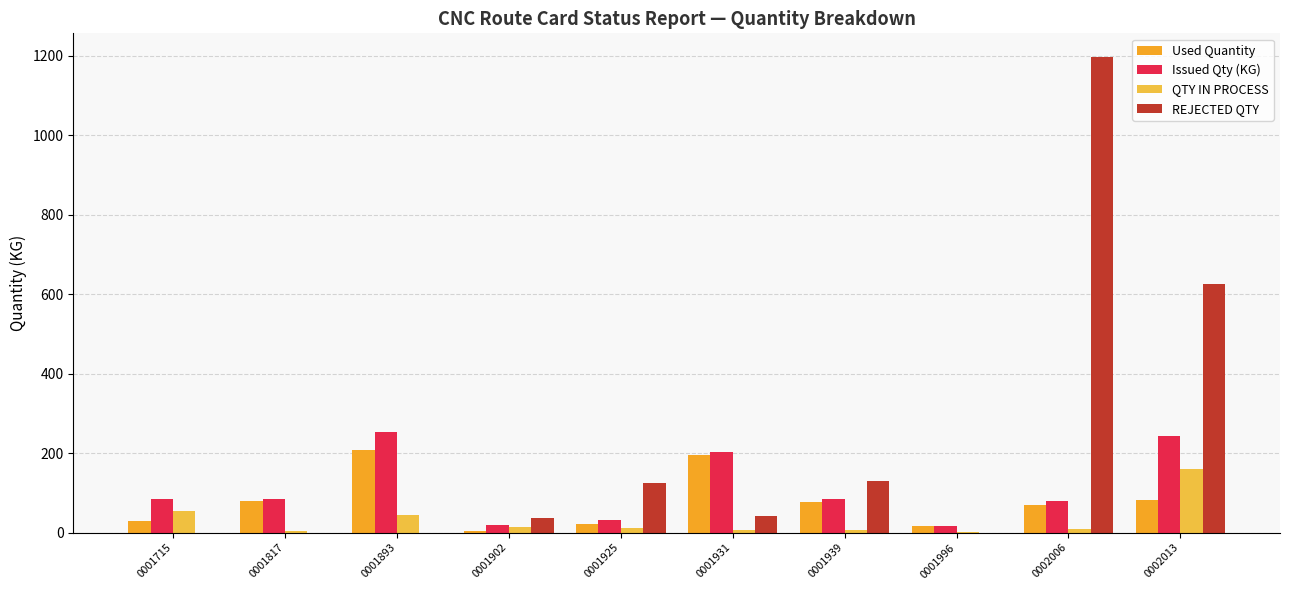

How many categories are shown in the chart?

10